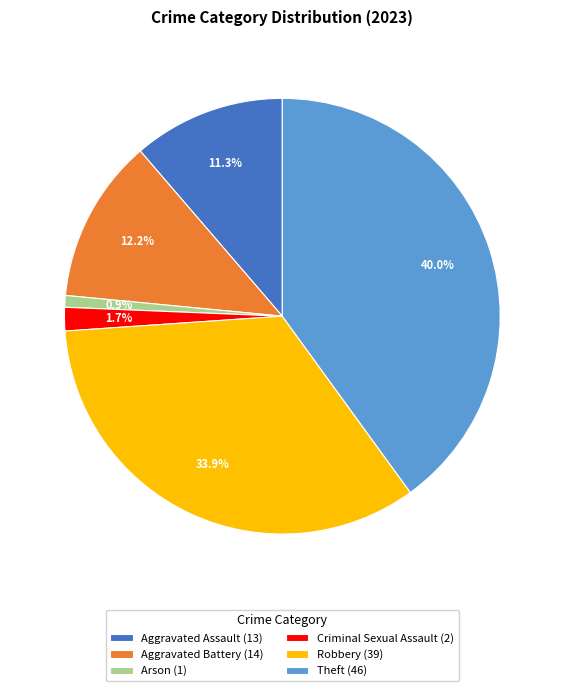

What percentage is the Robbery slice, to the nearest percent?

34%